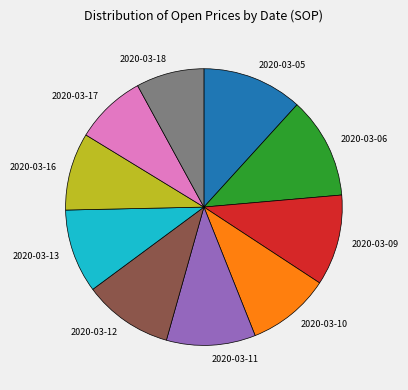

How many slices are in this pie chart?

10